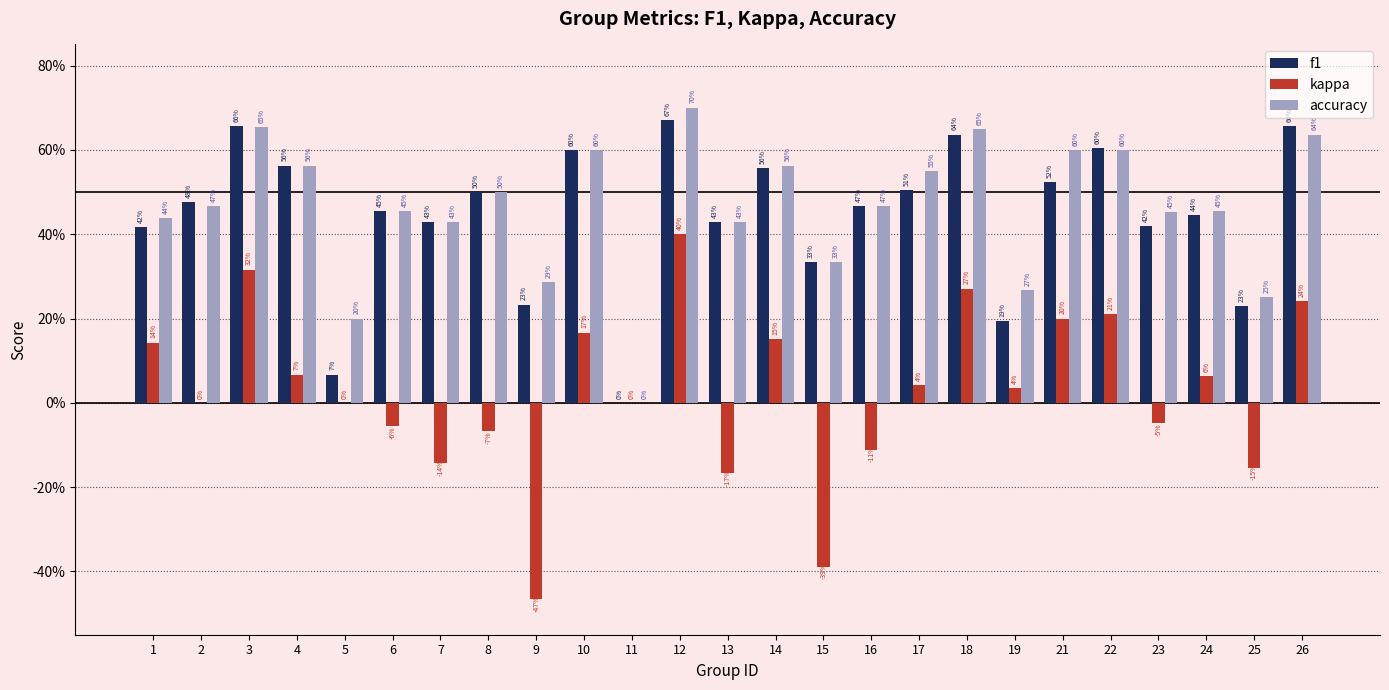

At how many categories does at least one series exceed 0?

24